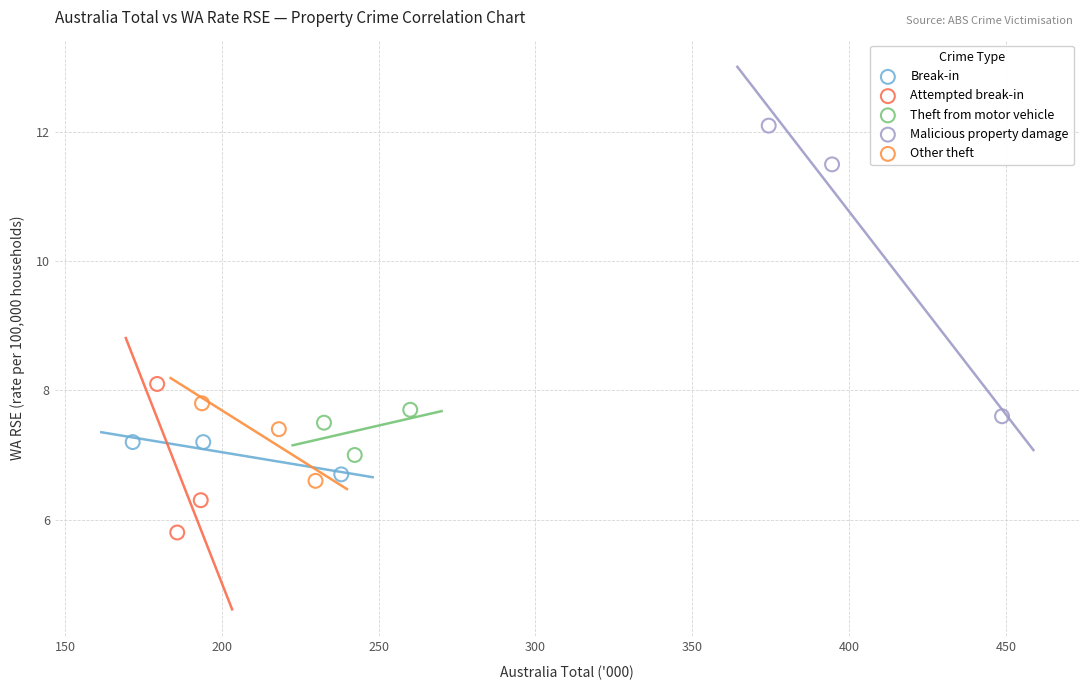

Which series contains the lowest Y value?

Attempted break-in